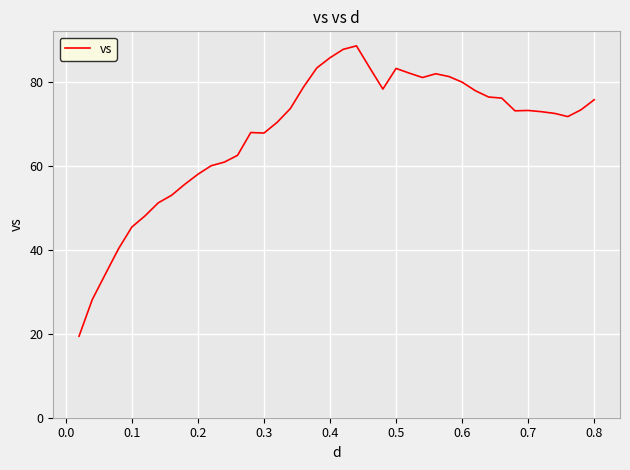

What is the greatest value displayed?

88.7